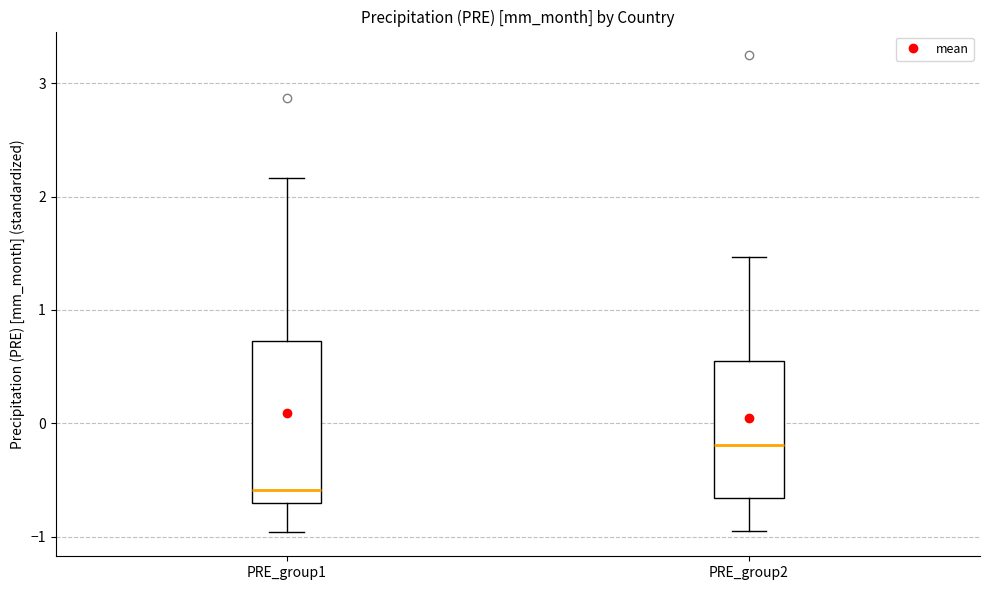

Reading left to right, transcribe this box plot: for each box, give where its median line is, the range the box spans, and where its two whiskers end, as read against the y-axis. The values are not printed on the chart, so give them approximately, as read against the axis.

PRE_group1: median -0.6, box -0.7 to 0.7, whiskers -1.0 to 2.2
PRE_group2: median -0.2, box -0.7 to 0.5, whiskers -0.9 to 1.5